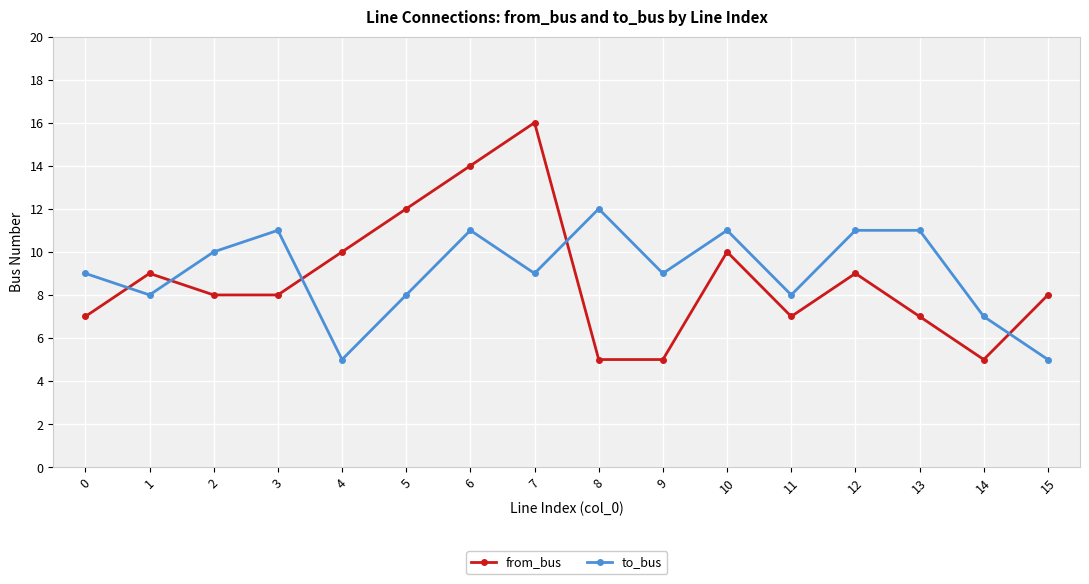

What is the value of the from_bus point at the 14th from the left?

7